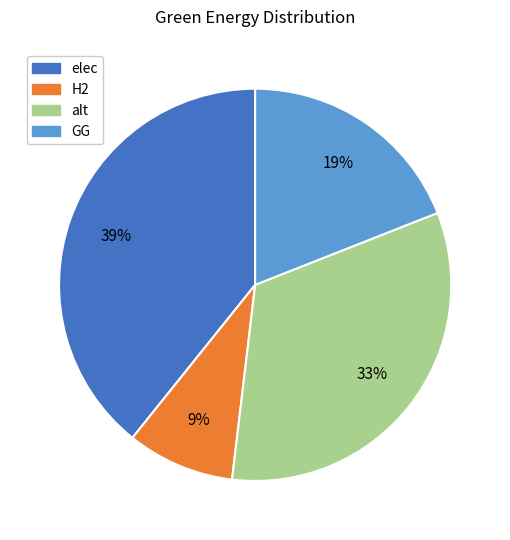

Which slice is the largest?

elec